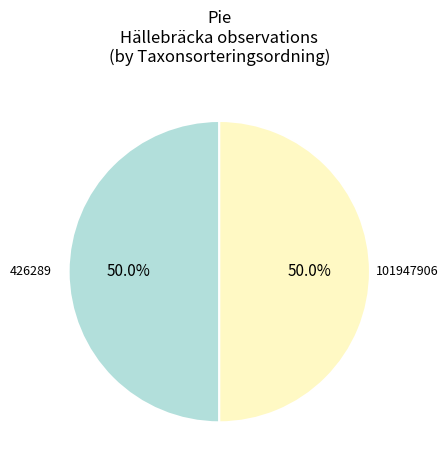

Combined, do 101947906 and 426289 account for over 50%?

Yes